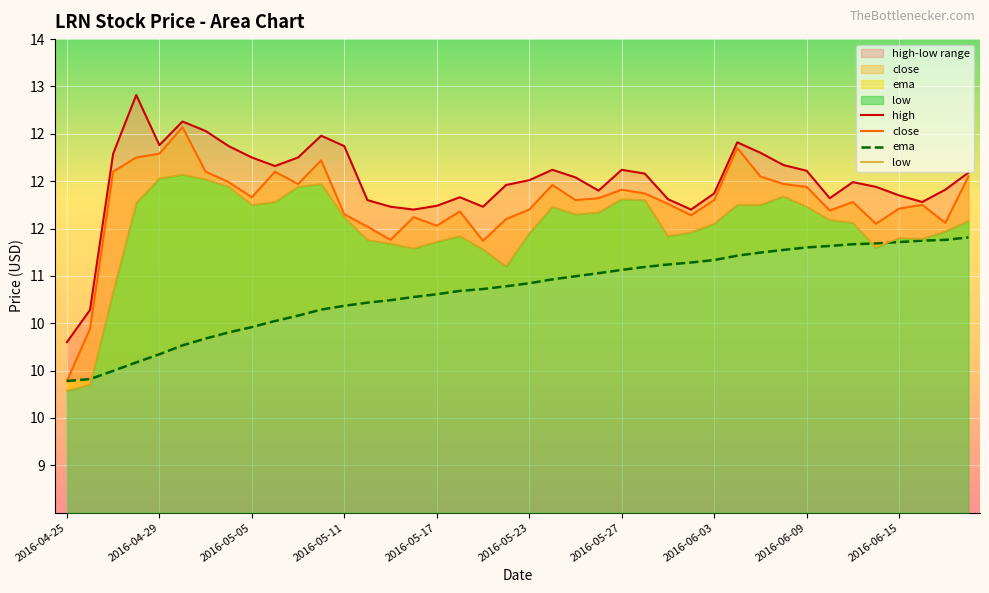

Rank the series by their maximum value, from highest to lowest.

high, close, low, ema